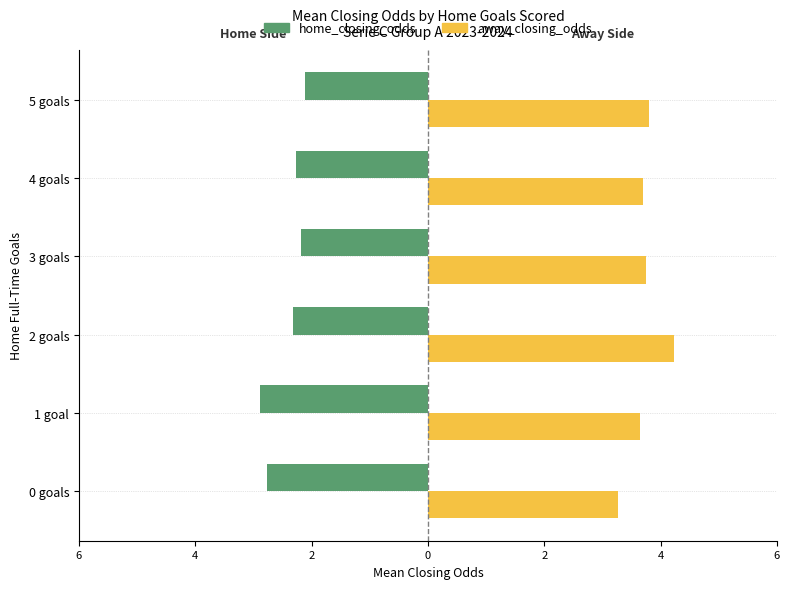

What are all the series names shown in the legend?

home_closing_odds, away_closing_odds